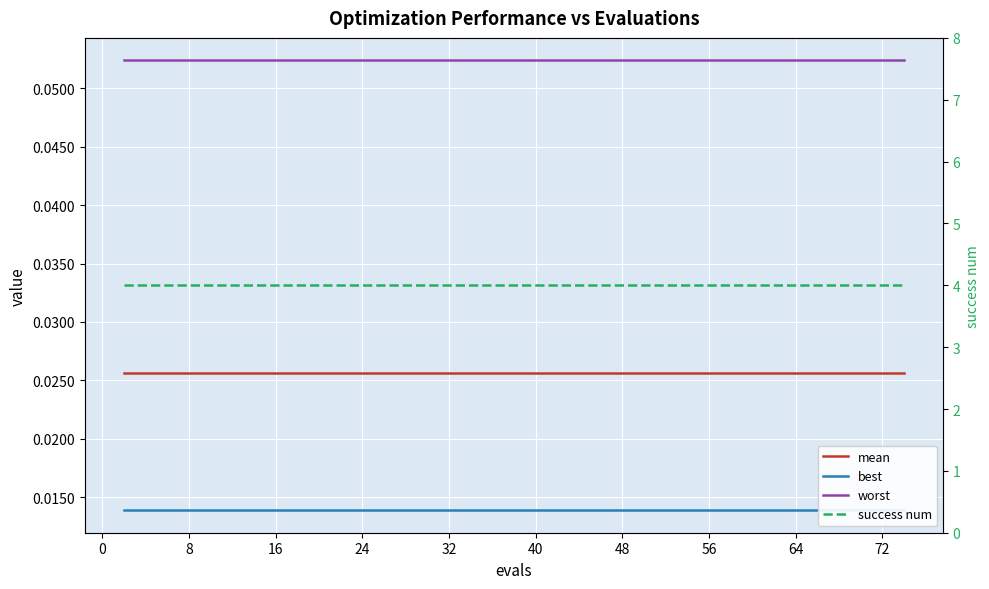

The worst series shows 0.1 at 40. True or false?

False